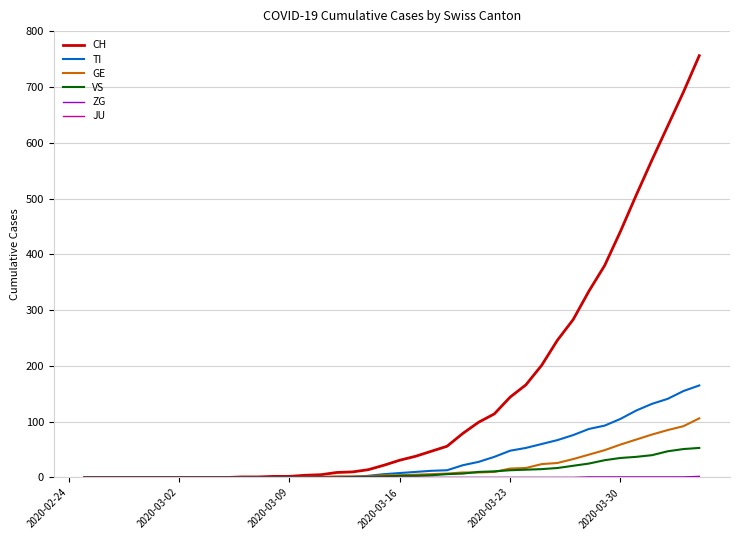

How many lines are shown in the chart?

6